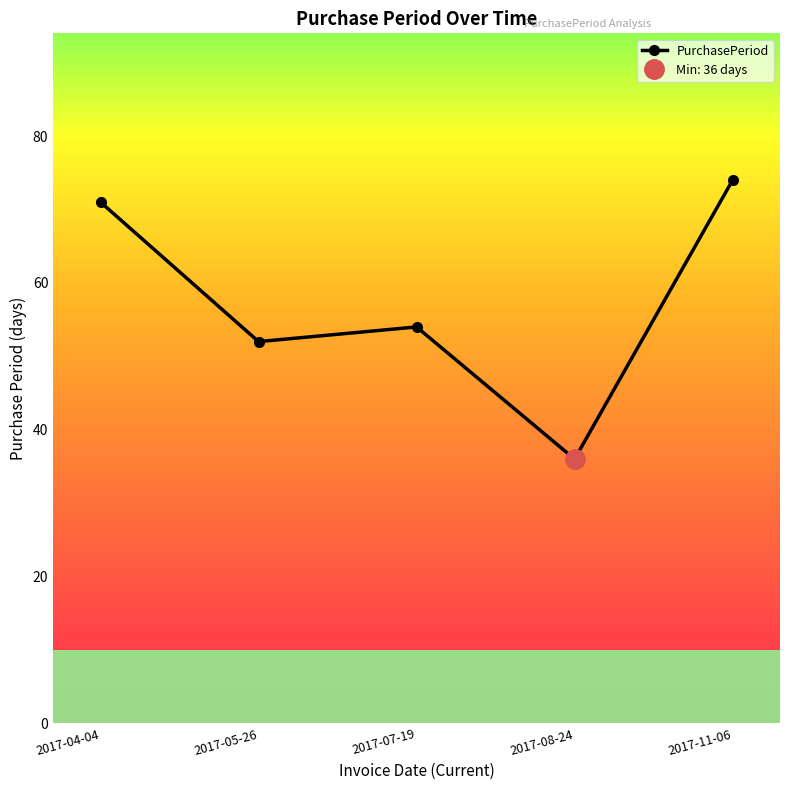

Reading left to right, extract all data points from this chart.

71	52	54	36	74